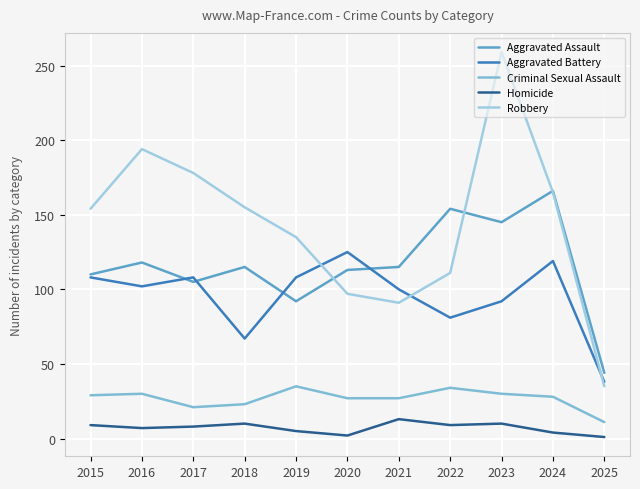

Which series has the largest total across all categories?

Robbery